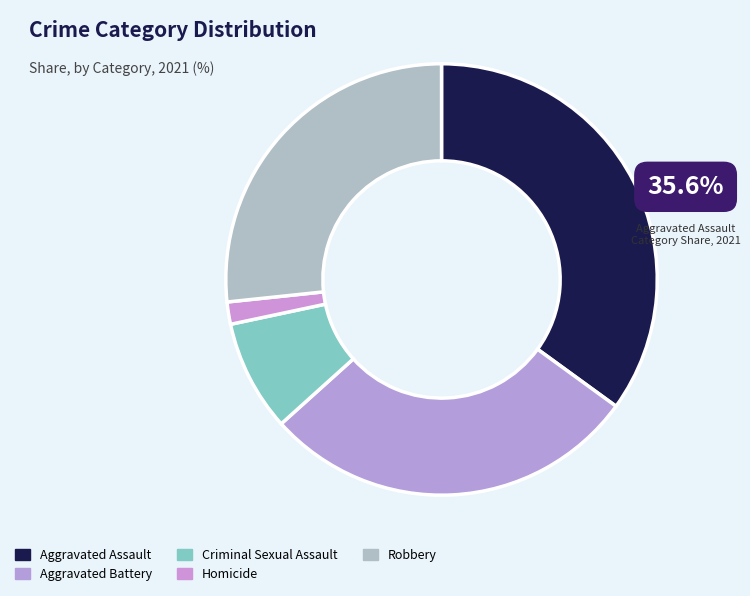

To the nearest percent, what is the difference between the largest and smallest slice percentages?

33%